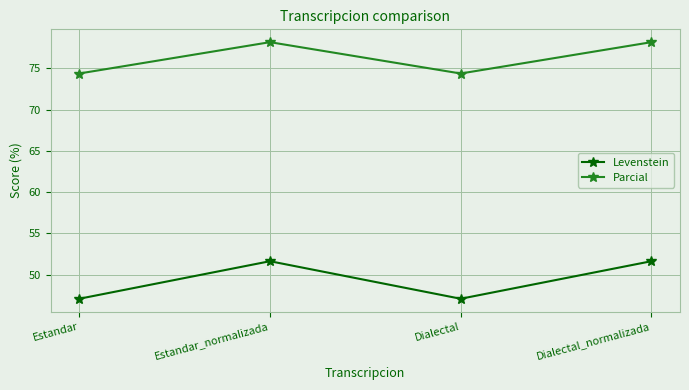

Rank the series at Dialectal from lowest to highest value.

Levenstein, Parcial